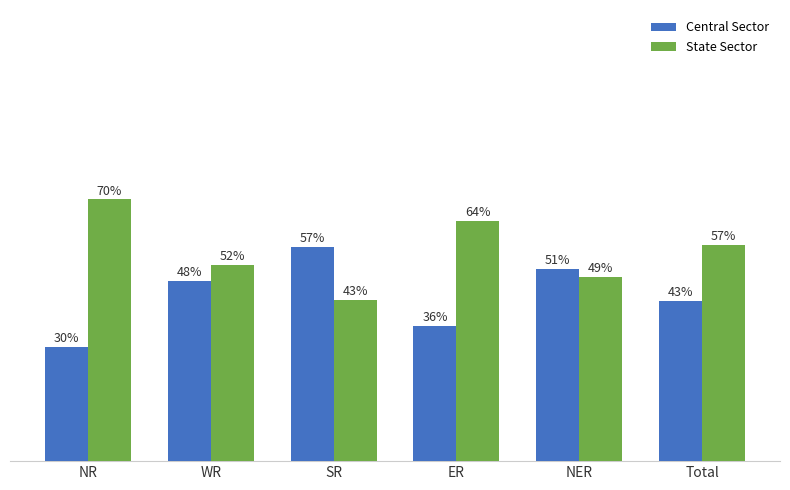

Which series has the largest total across all categories?

State Sector